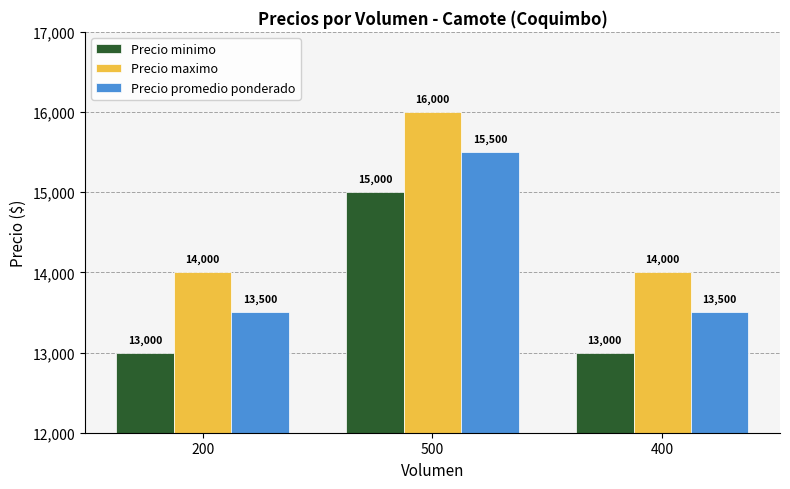

What is the difference between the highest and lowest values at 400?

1000